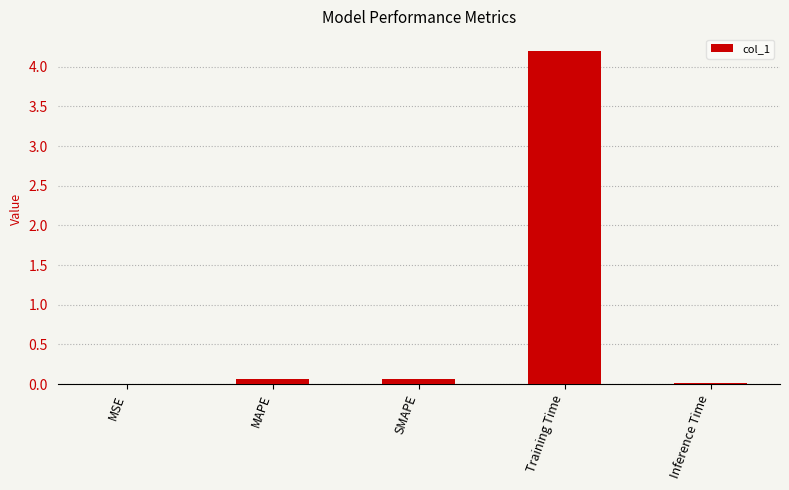

What is the sum of all values?

4.3